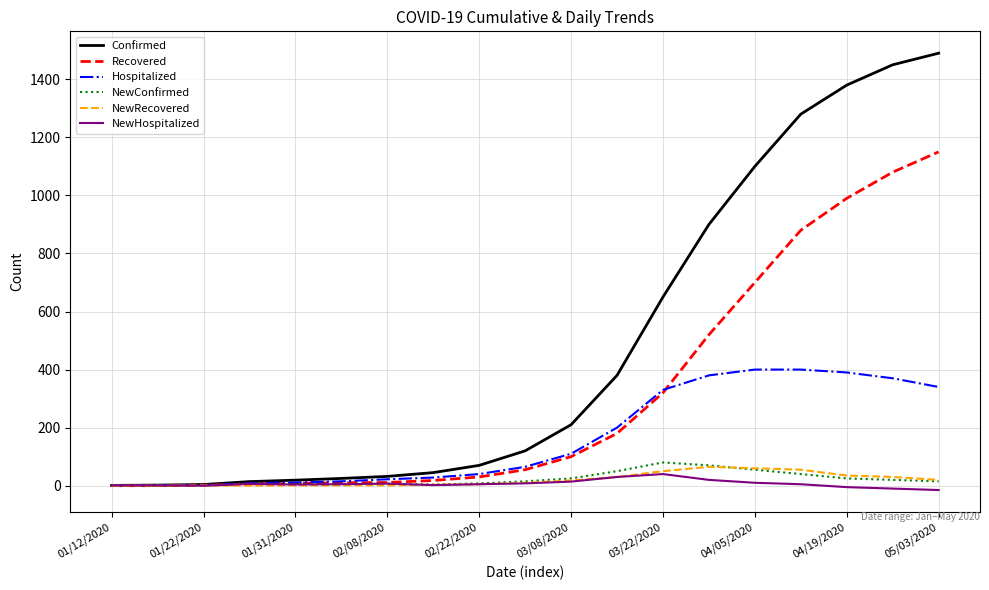

Which series has the largest total across all categories?

Confirmed